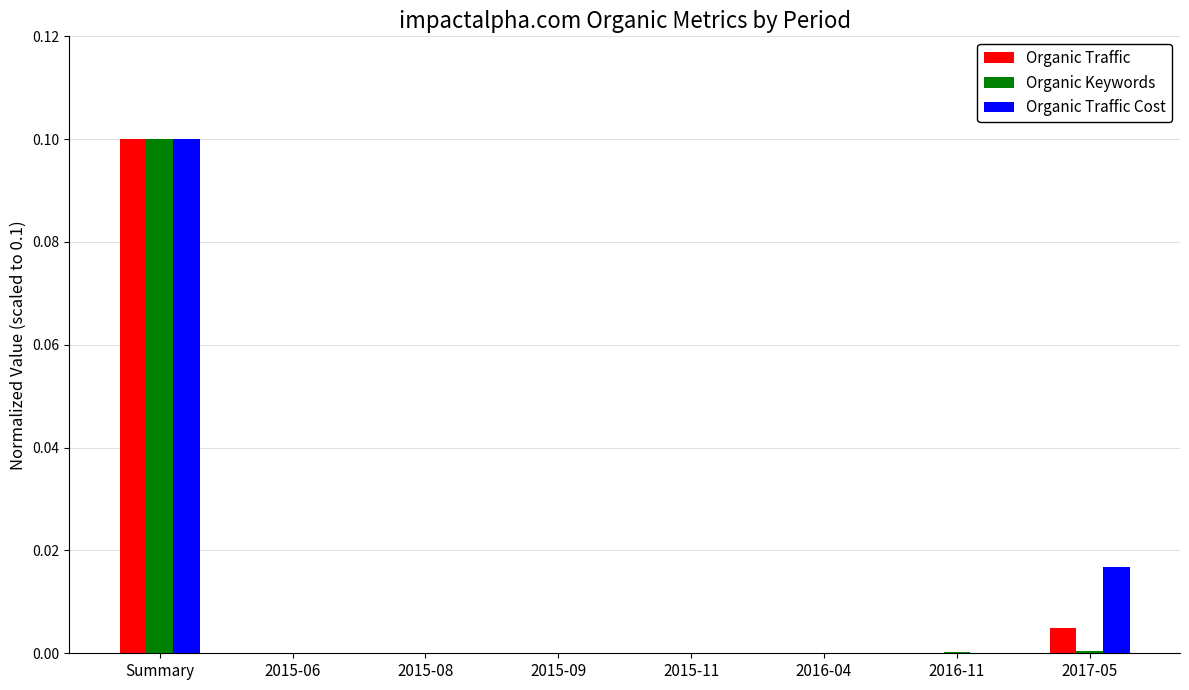

At which category is the sum across all series the highest?

Summary